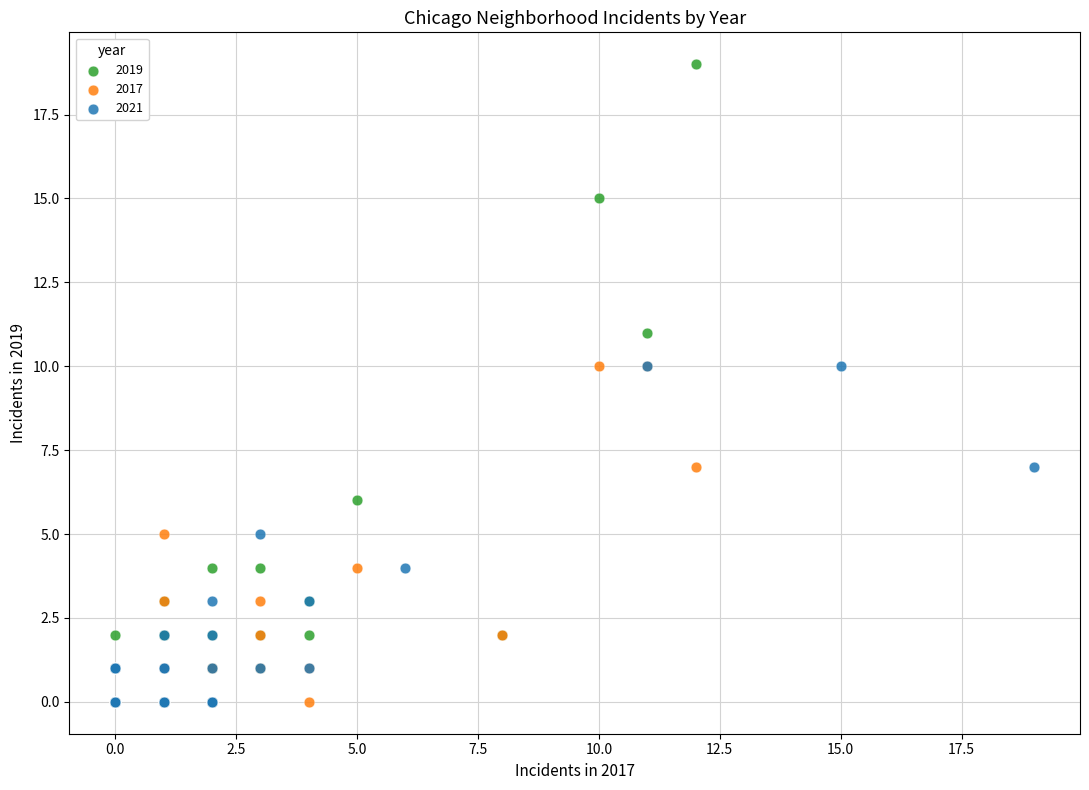

Which series has the widest spread of Y values?

2019